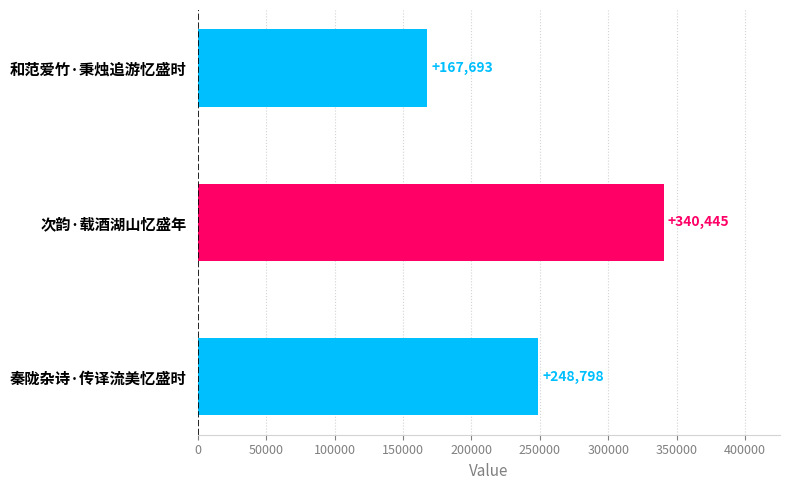

Are the bars grouped side by side (vs. stacked)?

No